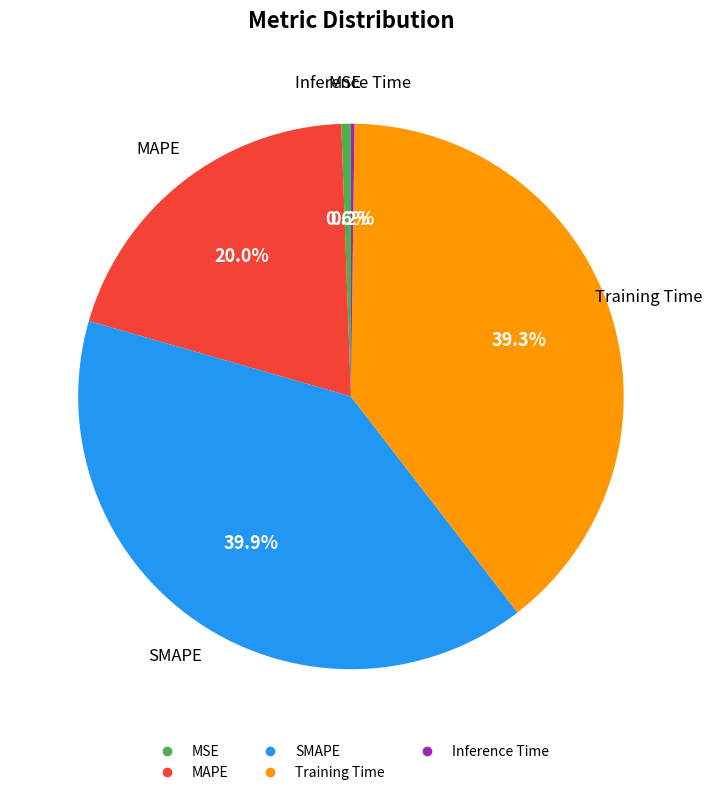

True or false: SMAPE accounts for 40% of the total.

True